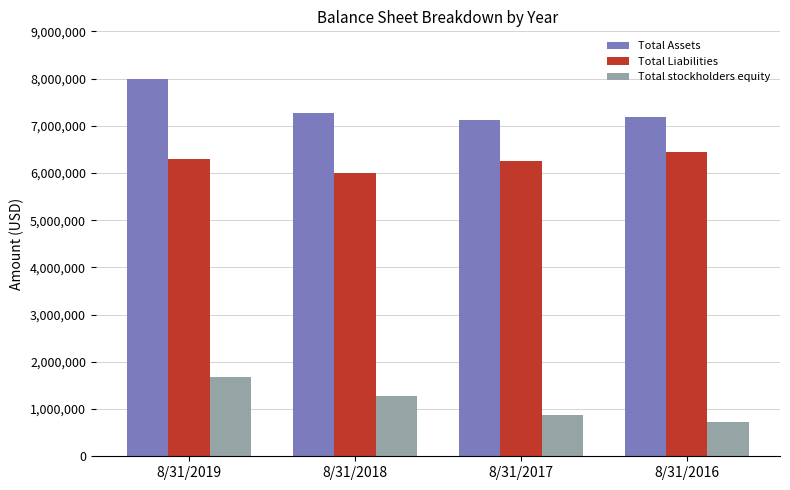

What is the highest value of the Total Liabilities series?

6448499